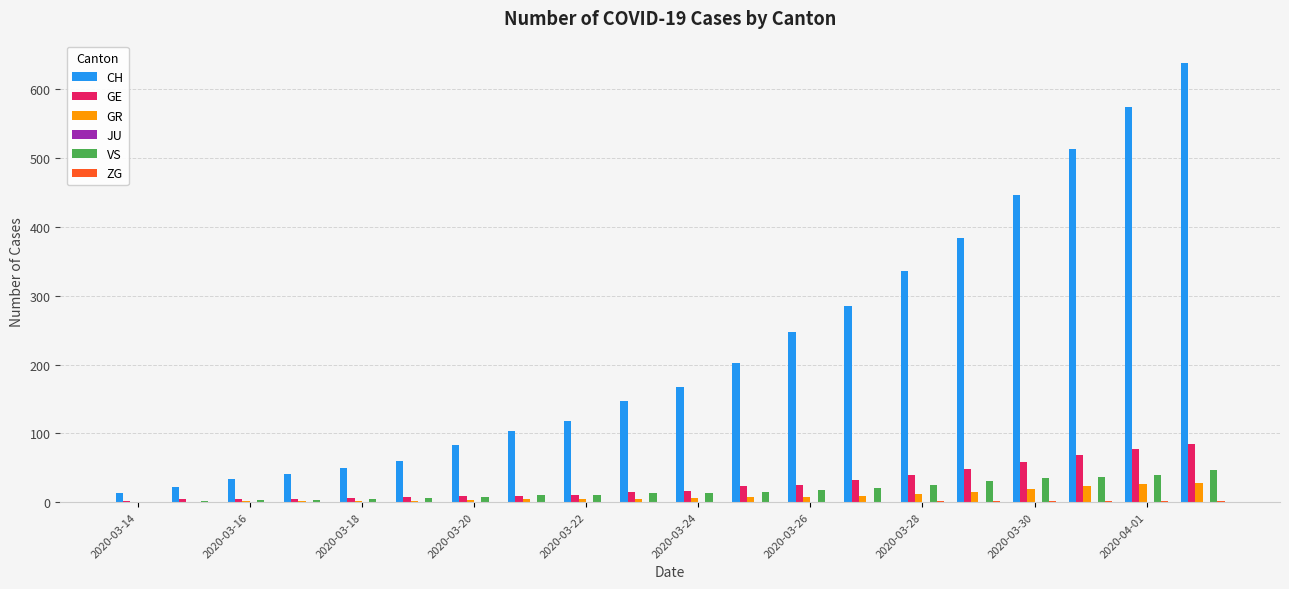

What is the sum of all GE values?

543